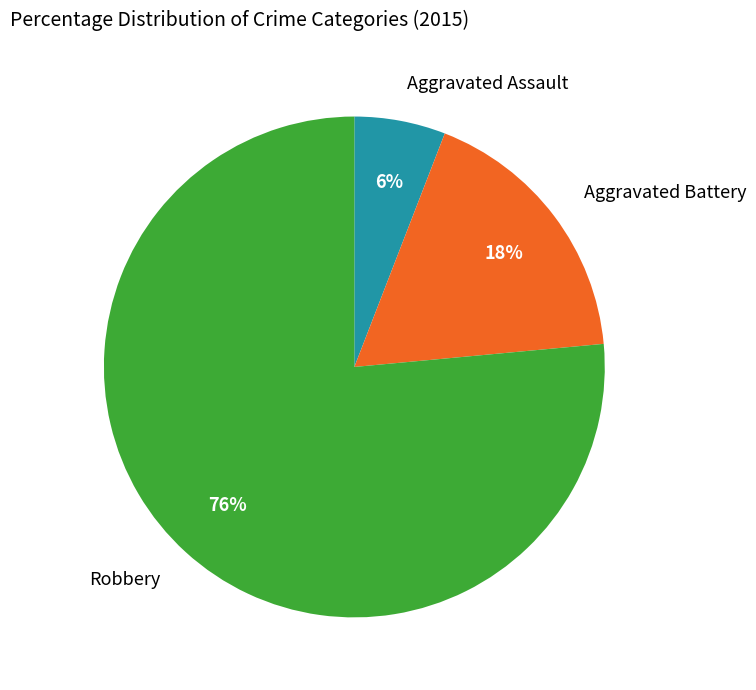

Does any single category account for the majority?

Yes